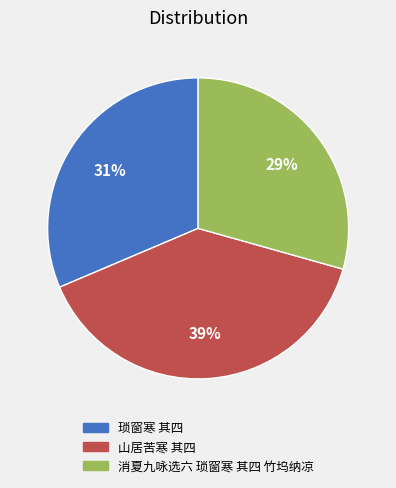

Is the sum of 消夏九咏选六 琐窗寒 其四 竹坞纳凉 and 琐窗寒 其四 greater than half?

Yes